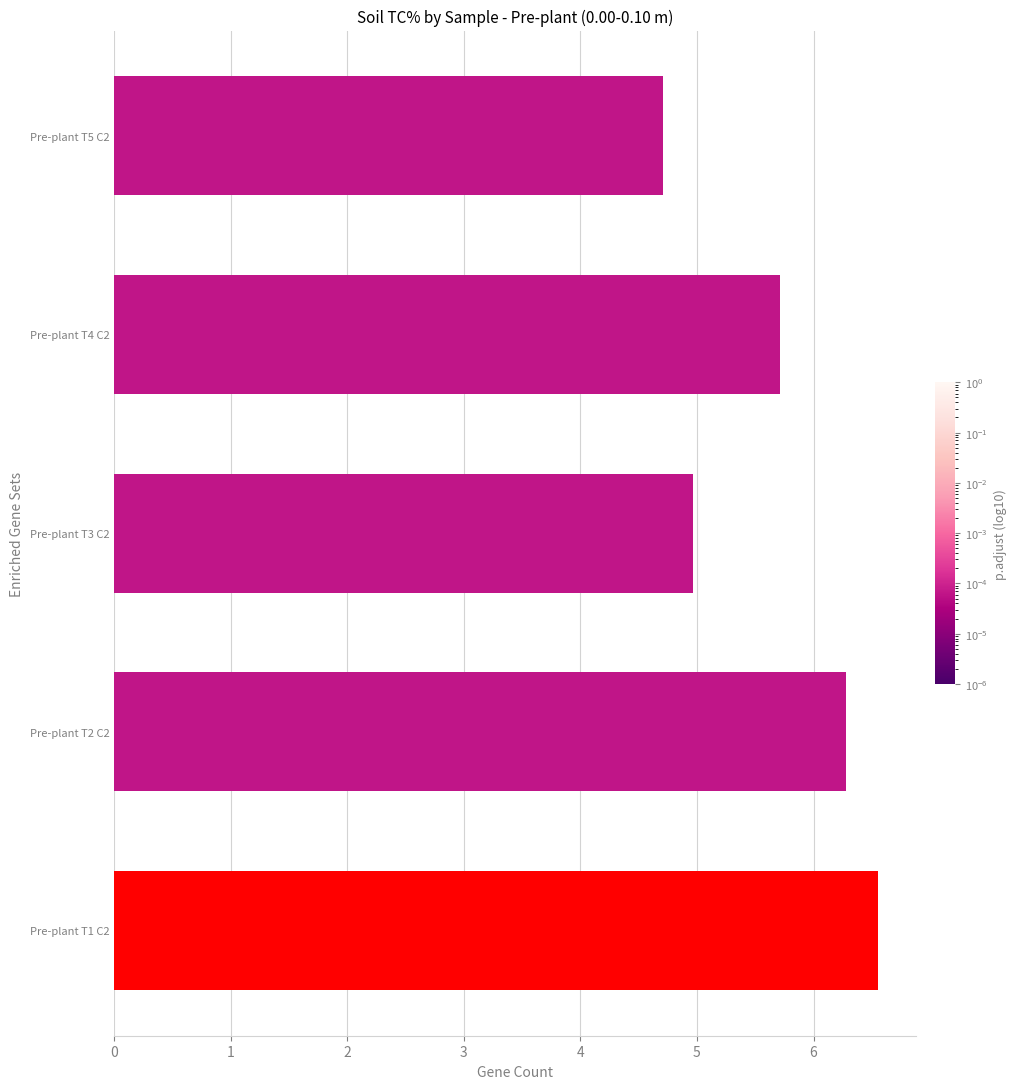

What is the change in value from Pre-plant T1 C2 to Pre-plant T5 C2?

-1.8